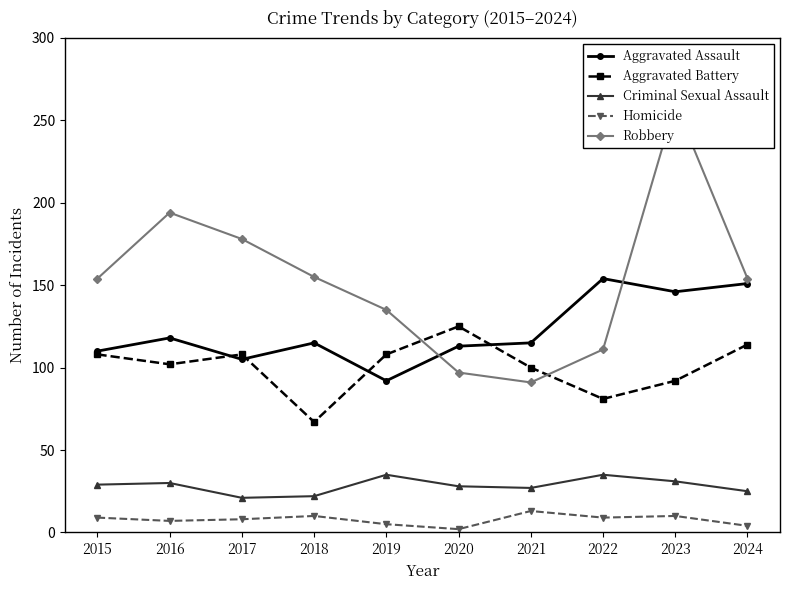

List the series in order of their peak value, highest first.

Robbery, Aggravated Assault, Aggravated Battery, Criminal Sexual Assault, Homicide